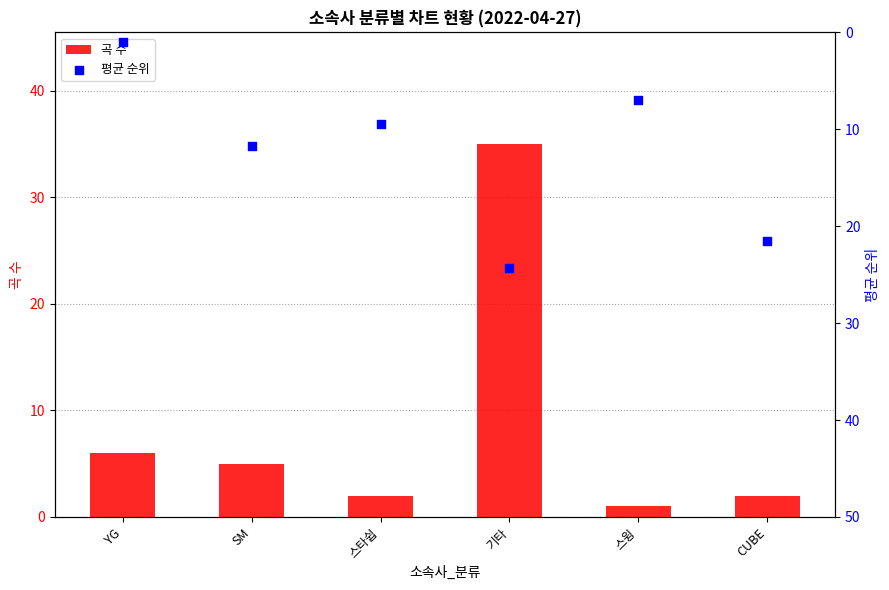

What are all the series names shown in the legend?

곡 수, 평균 순위